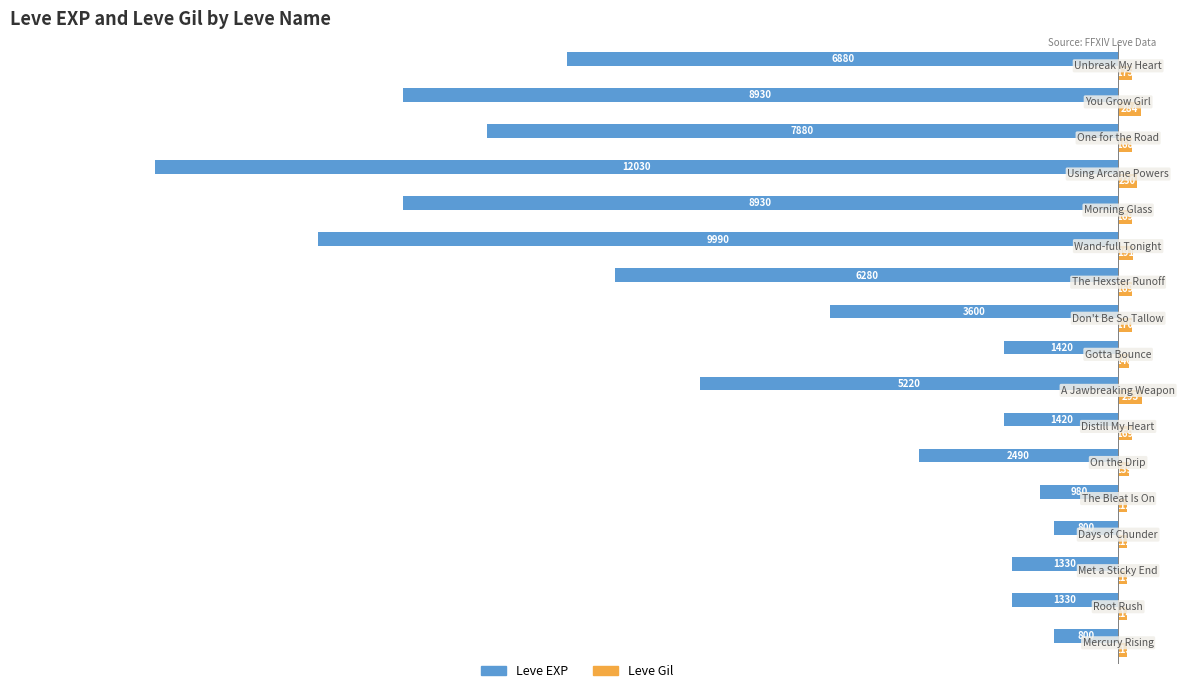

What are all the series names shown in the legend?

Leve EXP, Leve Gil